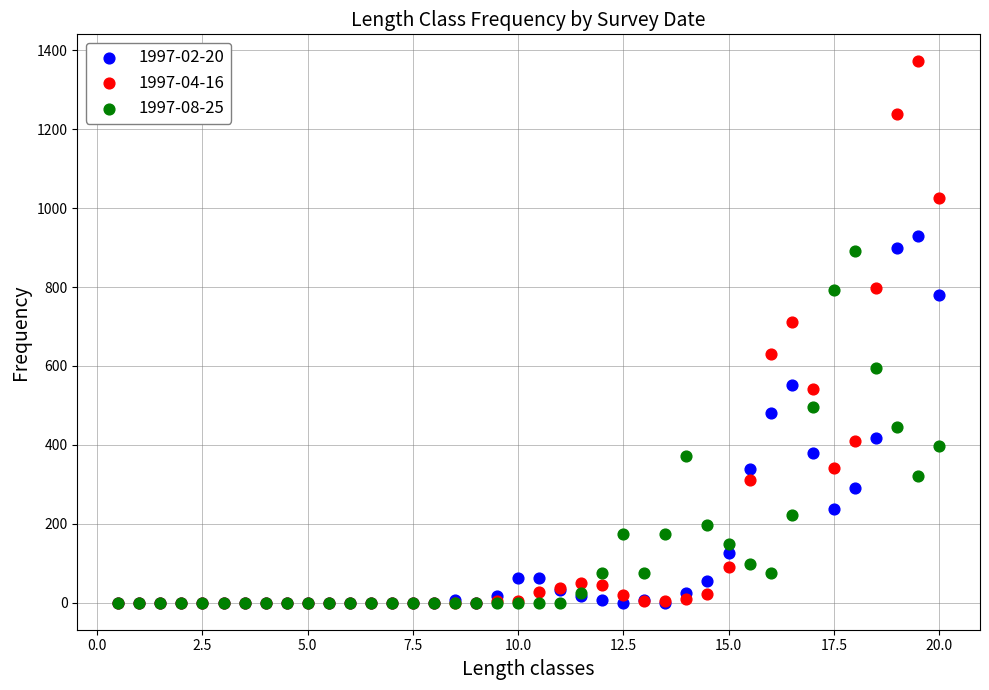

Across all series, what Y value is closest to 685?

711.0